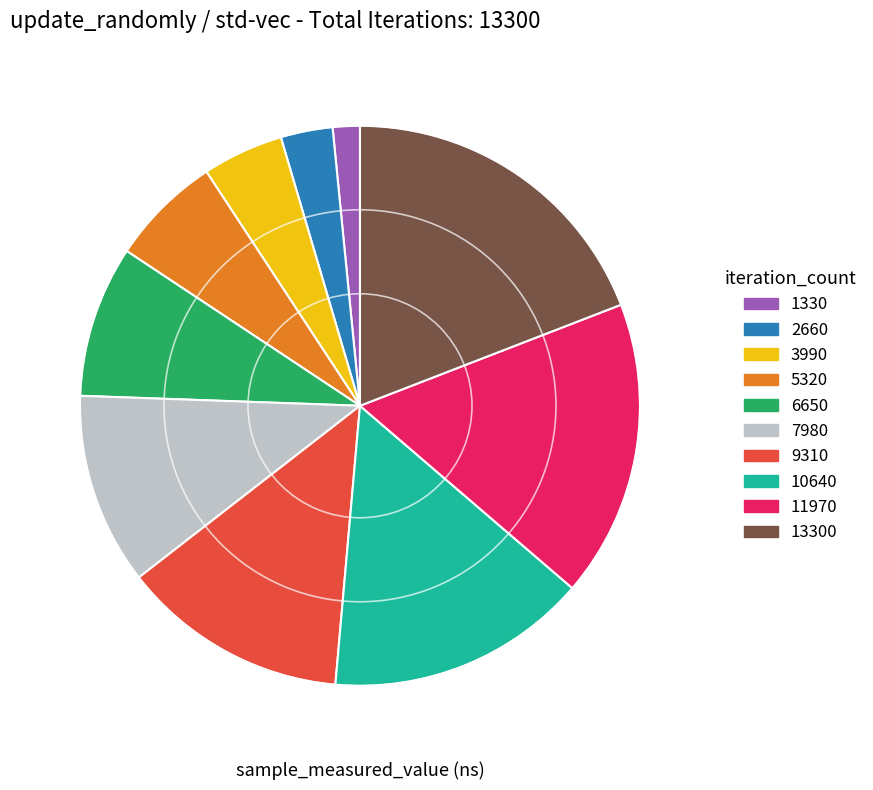

True or false: 10640 accounts for 15% of the total.

True